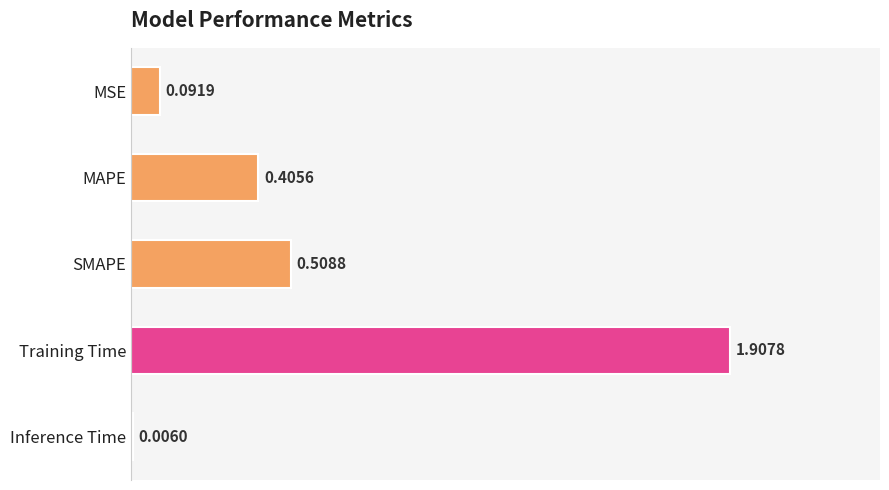

Which label corresponds to the largest value in the chart?

Training Time